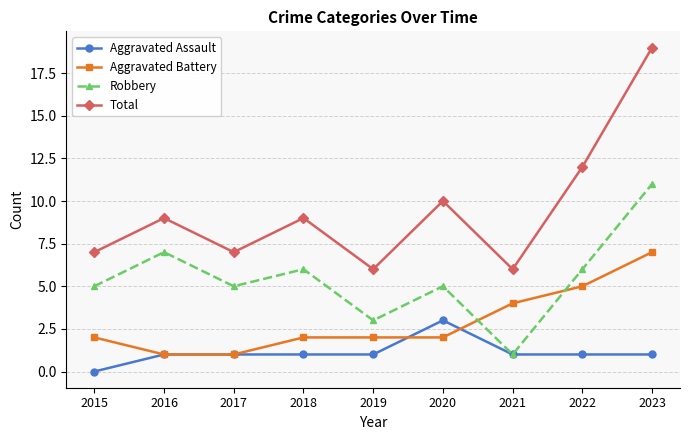

Reading left to right, transcribe all the data shown in this chart.

Aggravated Assault: 2015=0	2016=1	2017=1	2018=1	2019=1	2020=3	2021=1	2022=1	2023=1
Aggravated Battery: 2015=2	2016=1	2017=1	2018=2	2019=2	2020=2	2021=4	2022=5	2023=7
Robbery: 2015=5	2016=7	2017=5	2018=6	2019=3	2020=5	2021=1	2022=6	2023=11
Total: 2015=7	2016=9	2017=7	2018=9	2019=6	2020=10	2021=6	2022=12	2023=19